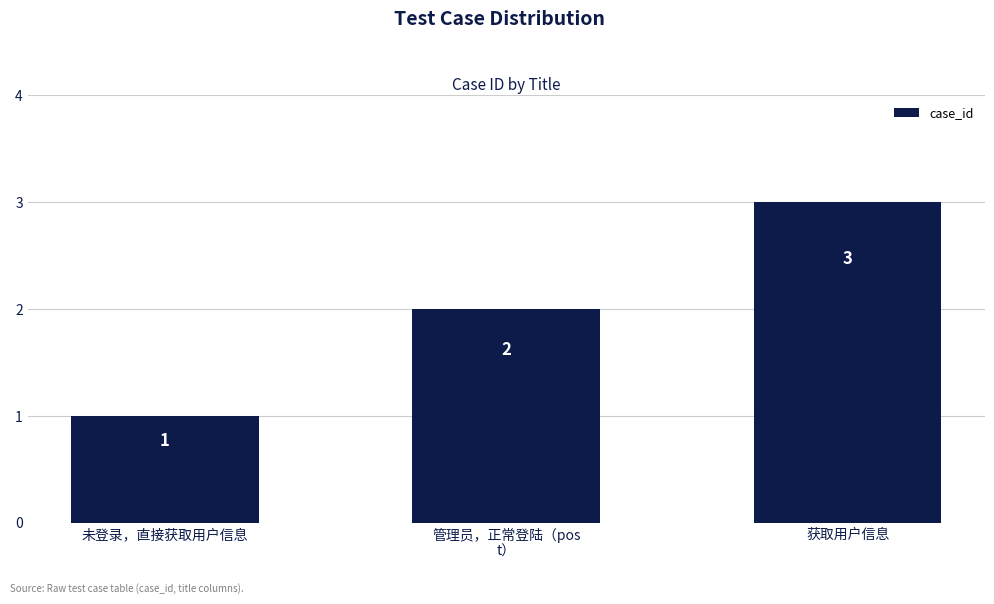

How many values are below 2?

1